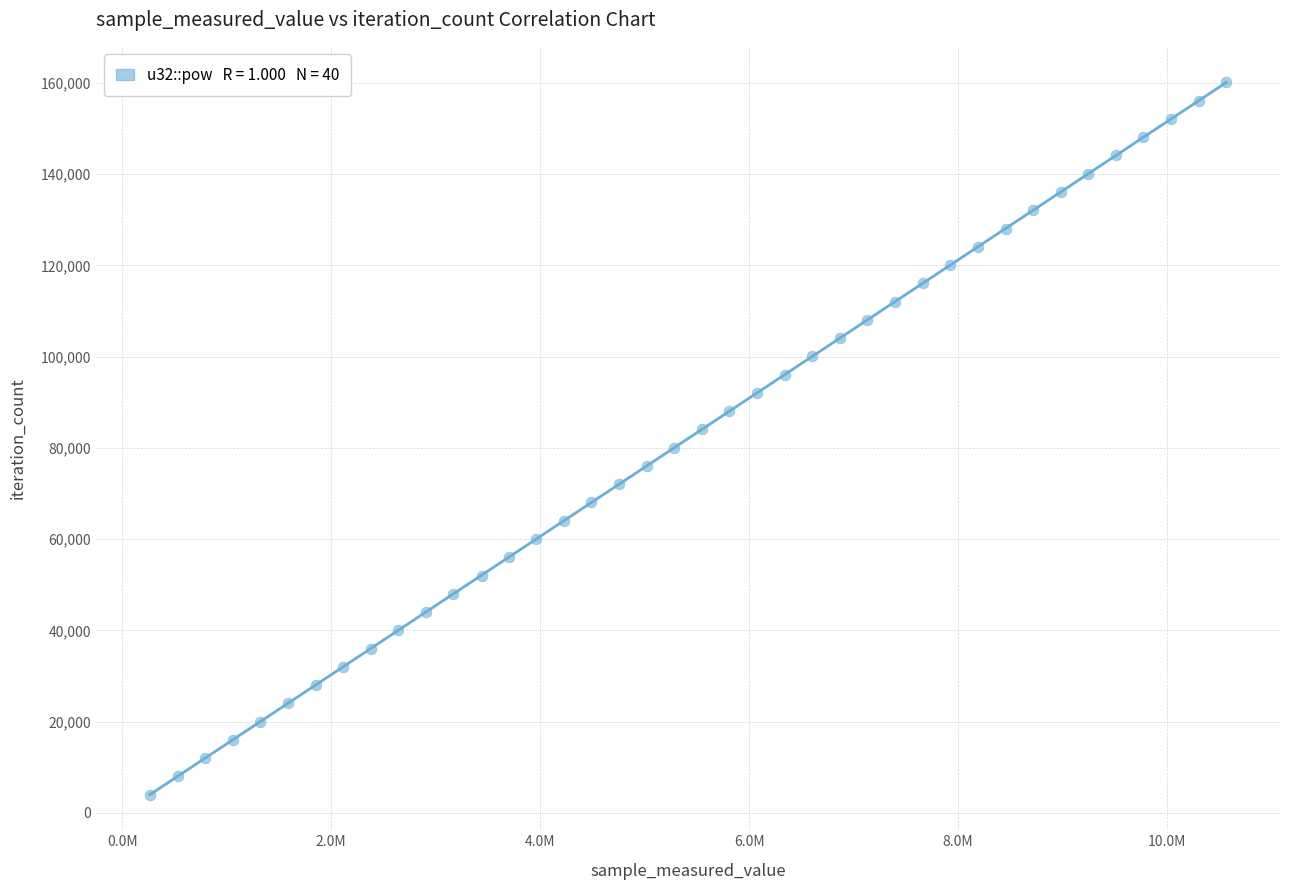

What is the range of Y values (max minus min)?

156078